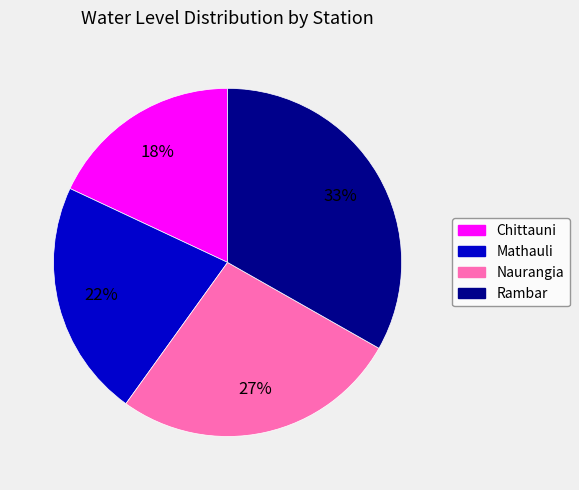

Which has a higher value, Rambar or Naurangia?

Rambar